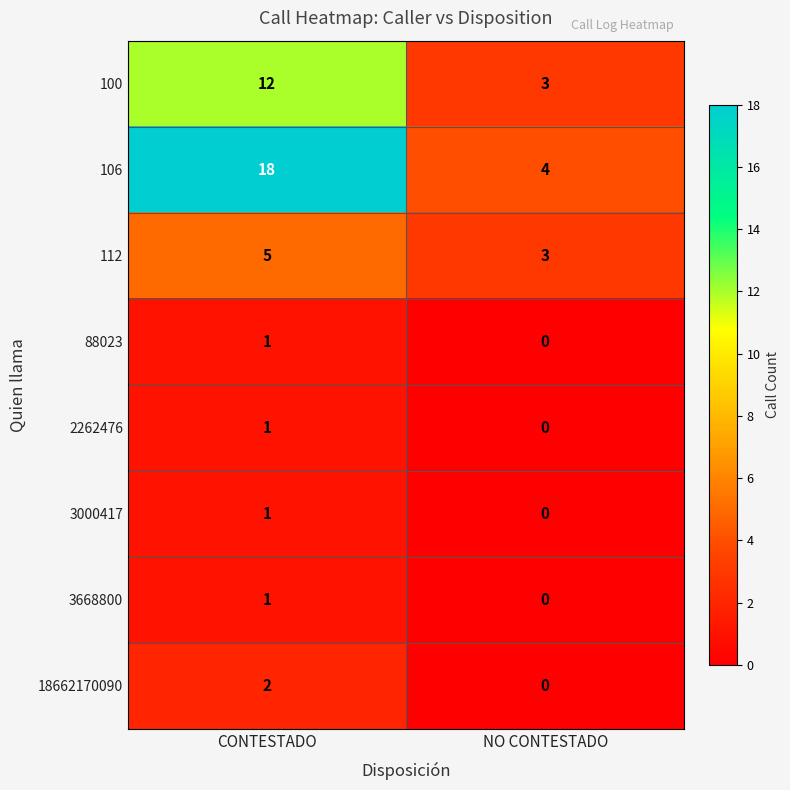

True or false: 2262476 has a value of 0 at NO CONTESTADO.

True